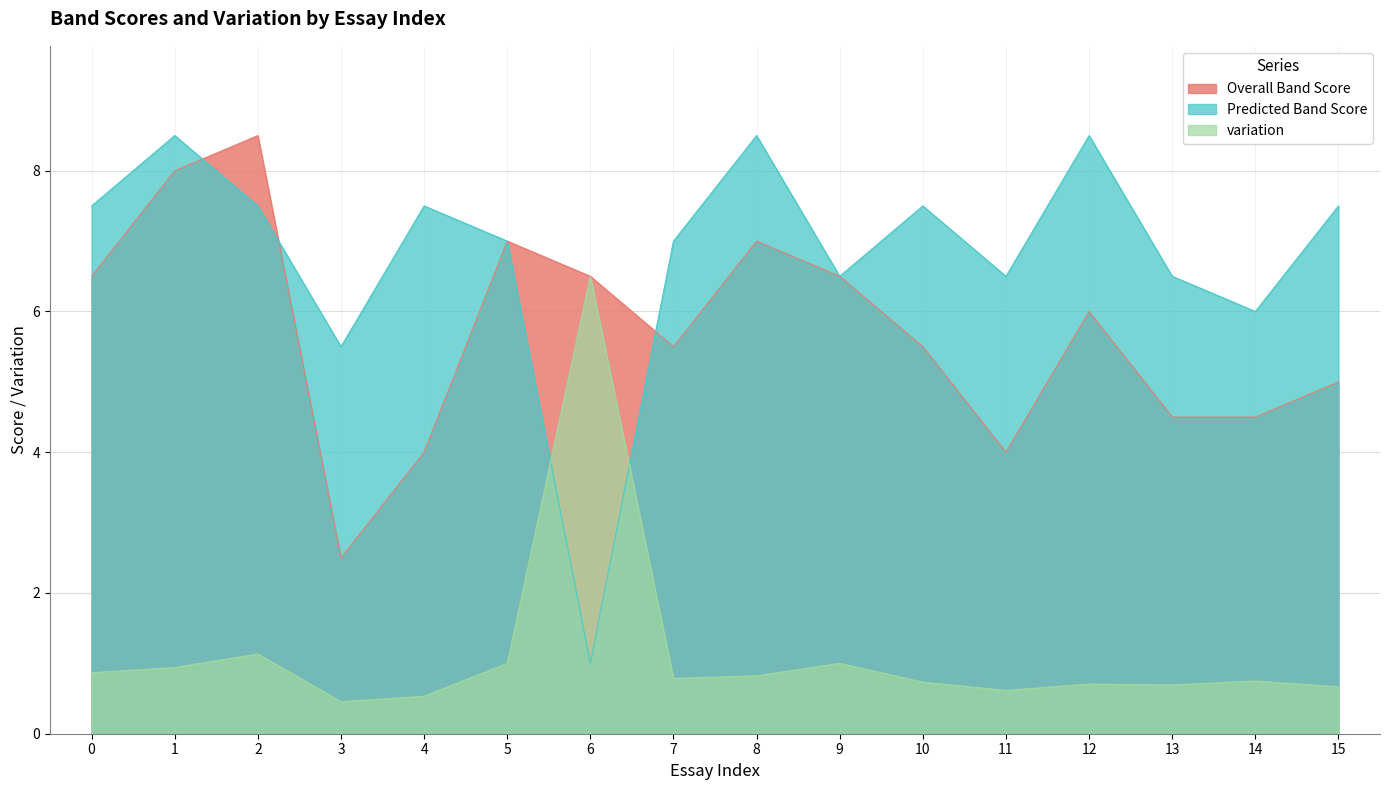

The variation series shows 0.6 at 11. True or false?

True